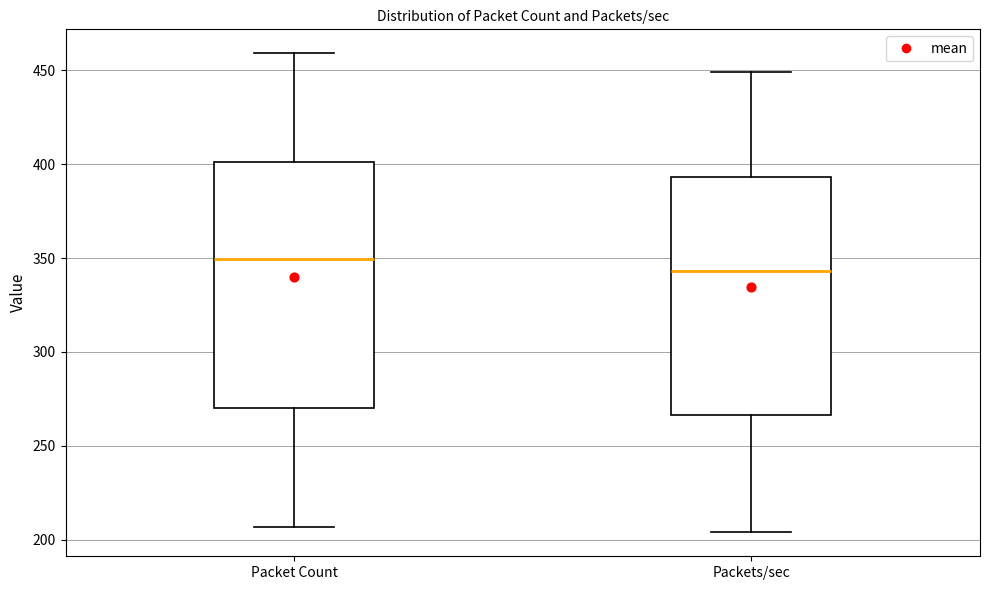

Reading left to right, read every box against the y-axis: the position of its median line, the range the box covers, and the ends of its whiskers. The values are not printed on the chart, so give them approximately, as read against the axis.

Packet Count: median 350, box 270 to 400, whiskers 205 to 460
Packets/sec: median 345, box 265 to 395, whiskers 205 to 450